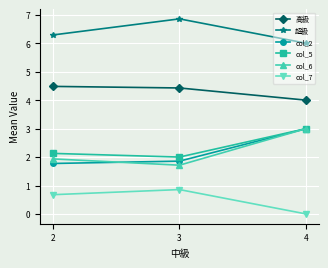

How many col_2 values are between 1 and 3?

3